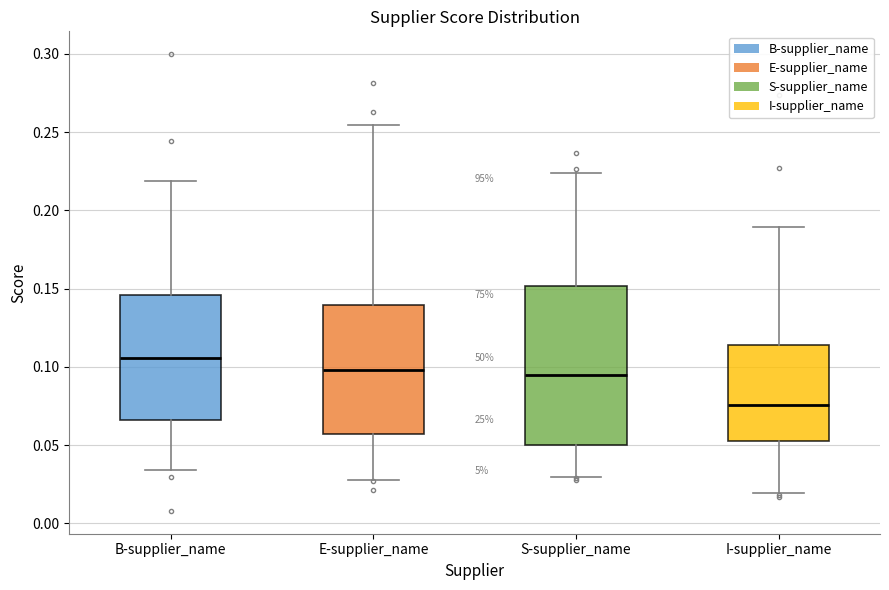

Reading left to right, transcribe this box plot: for each box, give where its median line is, the range the box spans, and where its two whiskers end, as read against the y-axis. The values are not printed on the chart, so give them approximately, as read against the axis.

B-supplier_name: median 0.105, box 0.065 to 0.145, whiskers 0.035 to 0.220
E-supplier_name: median 0.100, box 0.055 to 0.140, whiskers 0.030 to 0.255
S-supplier_name: median 0.095, box 0.050 to 0.150, whiskers 0.030 to 0.225
I-supplier_name: median 0.075, box 0.055 to 0.115, whiskers 0.020 to 0.190